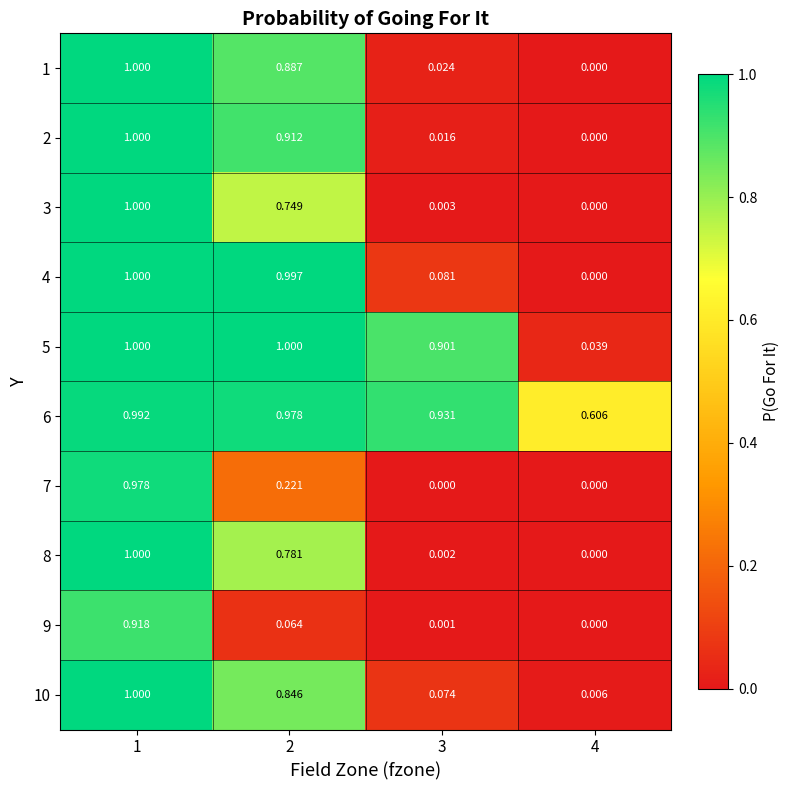

At 2, list the series in order from smallest to largest.

9, 7, 3, 8, 10, 1, 2, 6, 4, 5